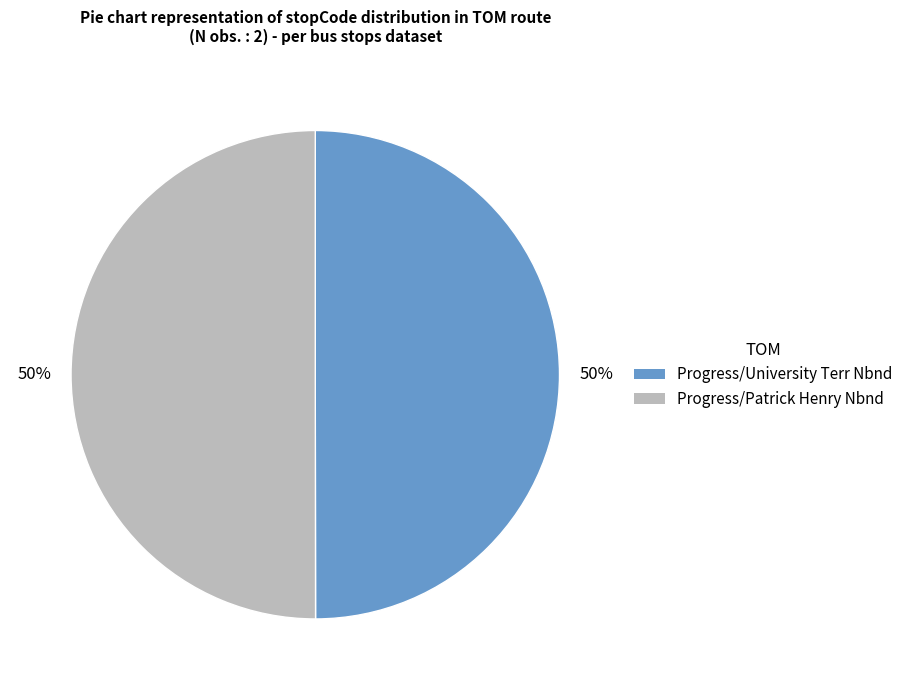

What is the ratio of the value at Progress/Patrick Henry Nbnd to the value at Progress/University Terr Nbnd?

1.0